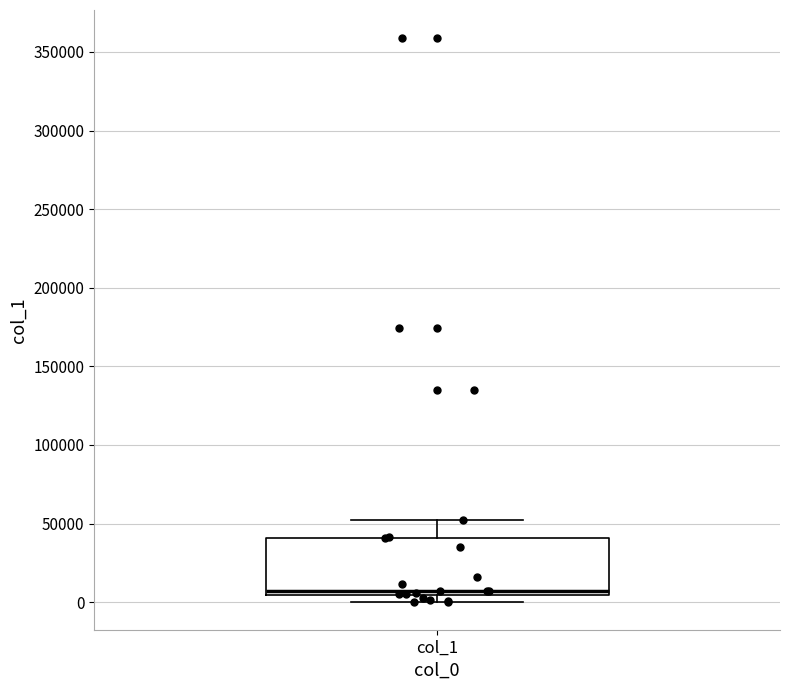

Transcribe this box plot: give where the median line is, the range the box spans, and where the two whiskers end, as read against the y-axis. The values are not printed on the chart, so give them approximately, as read against the axis.

median 5000 (just above the box's lower edge), box 5000 to 40000, whiskers 0 to 55000